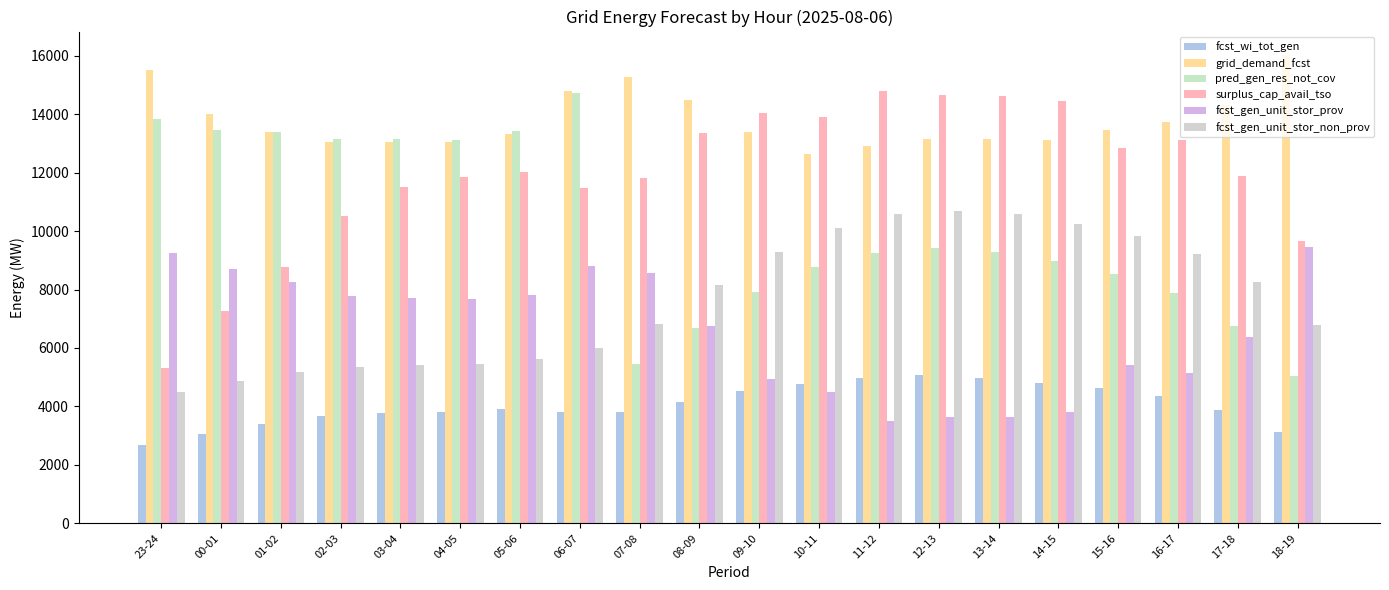

Reading left to right, extract all data points from this chart.

fcst_wi_tot_gen: 23-24=2670	00-01=3070	01-02=3413	02-03=3670	03-04=3777	04-05=3818	05-06=3913	06-07=3808	07-08=3800	08-09=4144	09-10=4531	10-11=4760	11-12=4983	12-13=5077	13-14=4967	14-15=4795	15-16=4624	16-17=4358	17-18=3862	18-19=3127
grid_demand_fcst: 23-24=15515	00-01=13992	01-02=13384	02-03=13054	03-04=13041	04-05=13040	05-06=13329	06-07=14806	07-08=15282	08-09=14468	09-10=13388	10-11=12644	11-12=12916	12-13=13153	13-14=13152	14-15=13112	15-16=13466	16-17=13719	17-18=14303	18-19=16025
pred_gen_res_not_cov: 23-24=13850	00-01=13449	01-02=13403	02-03=13155	03-04=13153	04-05=13119	05-06=13407	06-07=14731	07-08=5448	08-09=6672	09-10=7927	10-11=8774	11-12=9257	12-13=9406	13-14=9273	14-15=8959	15-16=8537	16-17=7874	17-18=6739	18-19=5037
surplus_cap_avail_tso: 23-24=5309	00-01=7264	01-02=8755	02-03=10513	03-04=11516	04-05=11858	05-06=12014	06-07=11477	07-08=11815	08-09=13360	09-10=14027	10-11=13887	11-12=14781	12-13=14644	13-14=14634	14-15=14456	15-16=12826	16-17=13116	17-18=11894	18-19=9667
fcst_gen_unit_stor_prov: 23-24=9242	00-01=8703	01-02=8267	02-03=7787	03-04=7695	04-05=7676	05-06=7809	06-07=8797	07-08=8561	08-09=6754	09-10=4934	10-11=4485	11-12=3495	12-13=3635	13-14=3641	14-15=3819	15-16=5427	16-17=5142	17-18=6372	18-19=9457
fcst_gen_unit_stor_non_prov: 23-24=4499	00-01=4870	01-02=5174	02-03=5337	03-04=5416	04-05=5456	05-06=5635	06-07=5982	07-08=6821	08-09=8147	09-10=9288	10-11=10094	11-12=10572	12-13=10701	13-14=10571	14-15=10258	15-16=9839	16-17=9217	17-18=8246	18-19=6777